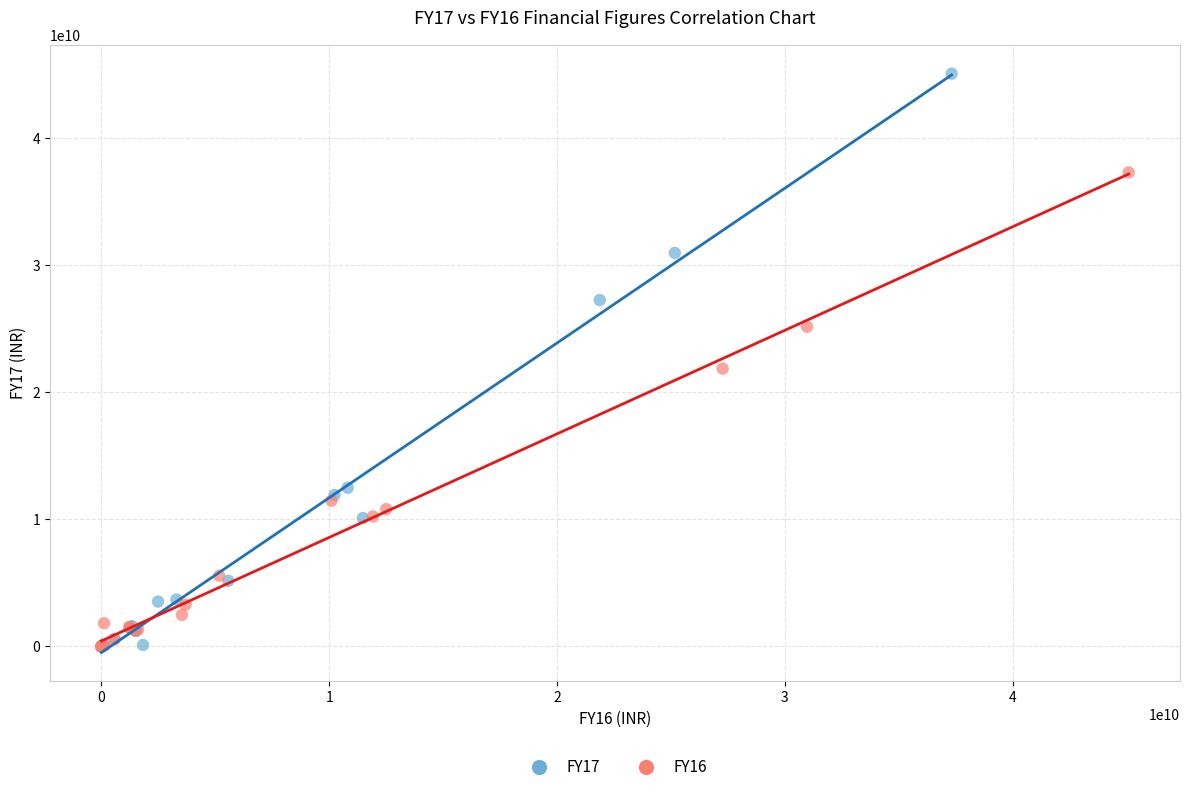

Which series reaches the maximum Y coordinate?

FY17